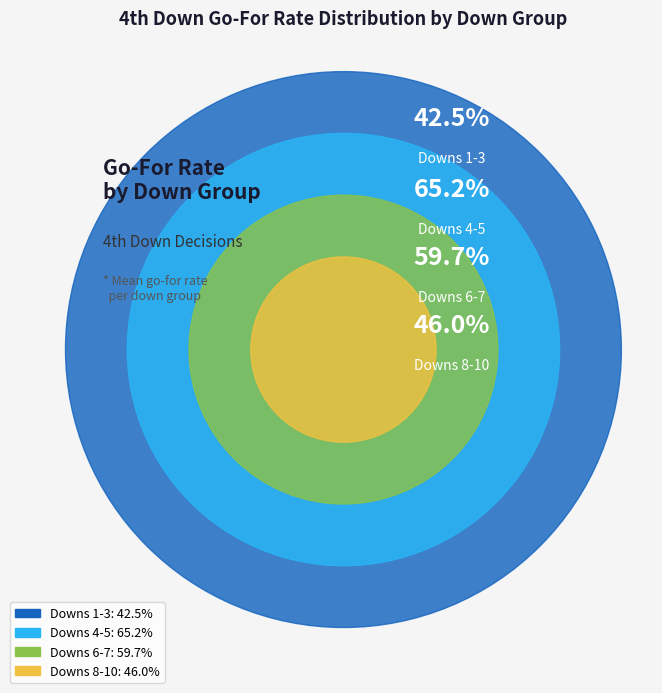

Is the sum of 36 and 27 greater than half?

No